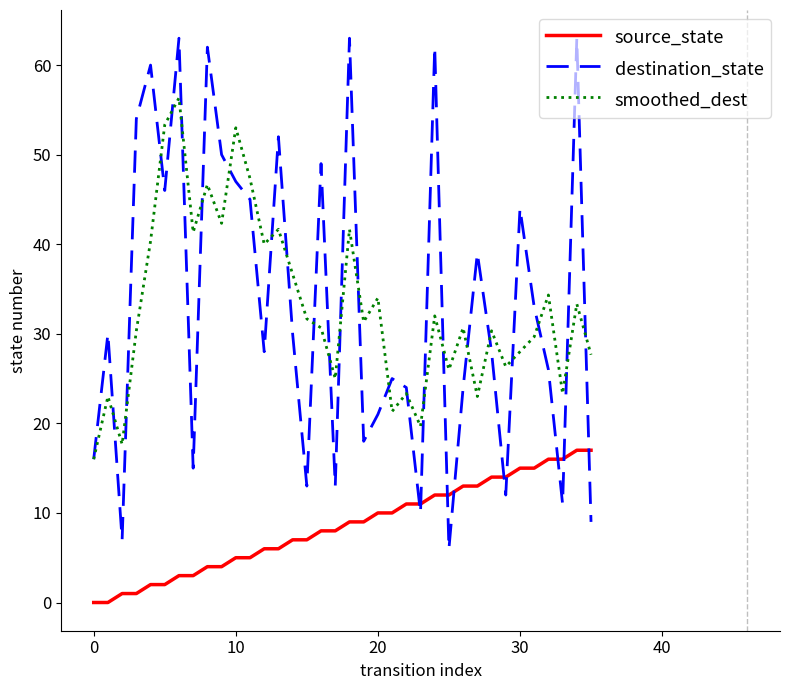

True or false: smoothed_dest and source_state cross at least once.

False